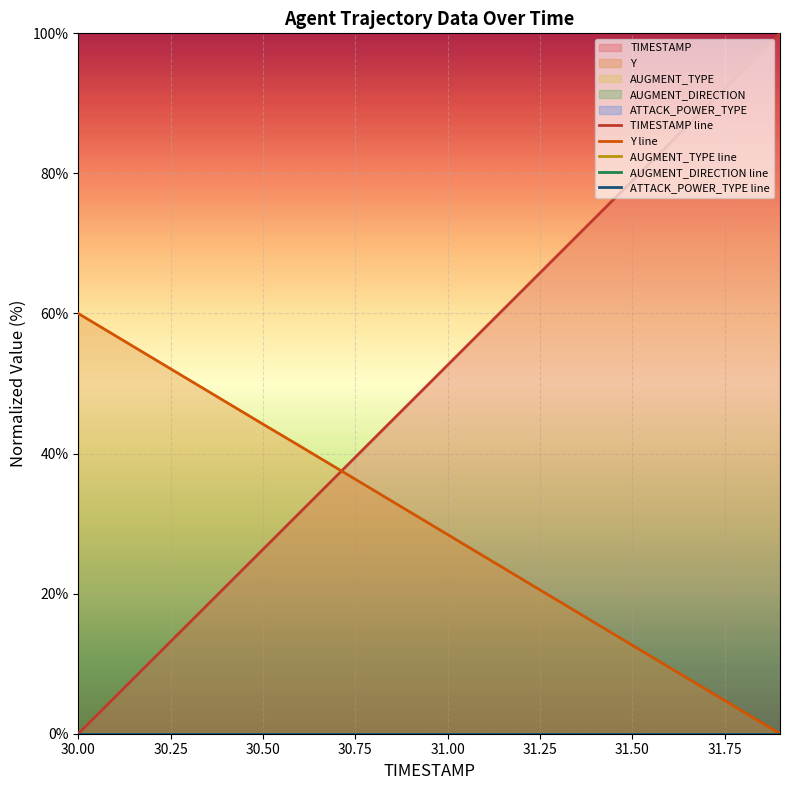

Which series has the largest range (max minus min)?

TIMESTAMP line